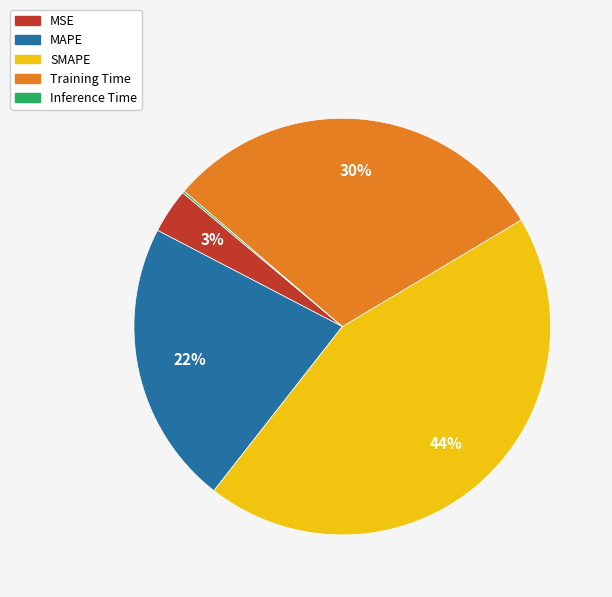

Does any single category account for the majority?

No